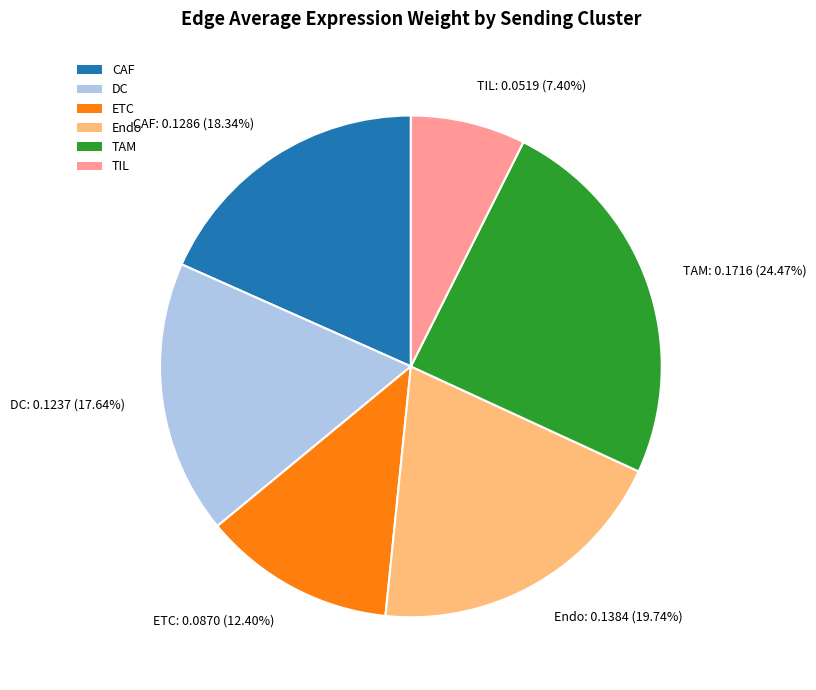

What is the ratio of the value at ETC to the value at TAM?

0.5